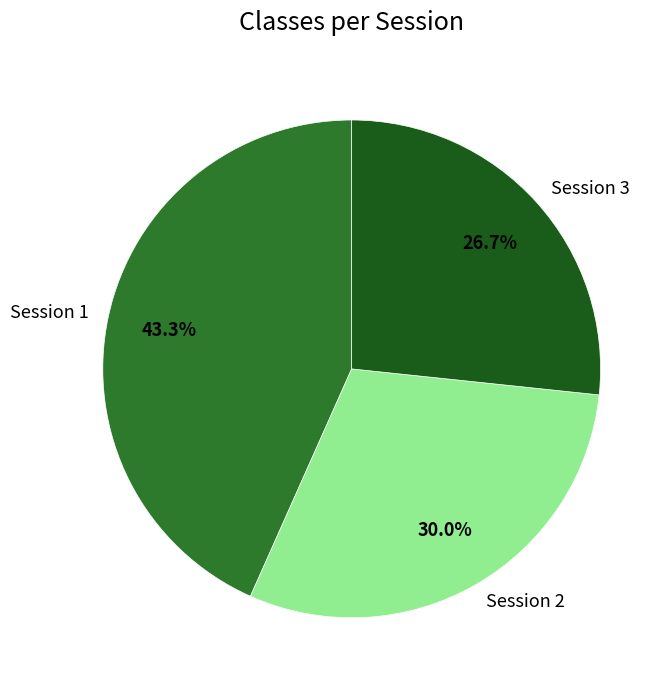

To the nearest percent, what portion does Session 2 represent?

30%